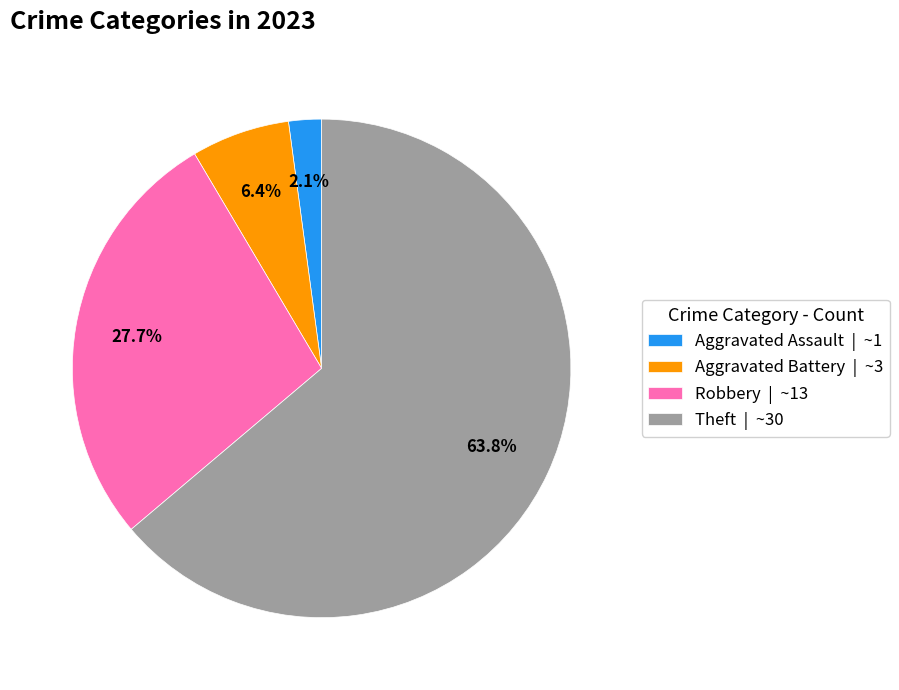

Which category has the biggest portion of the pie?

Theft | ~30